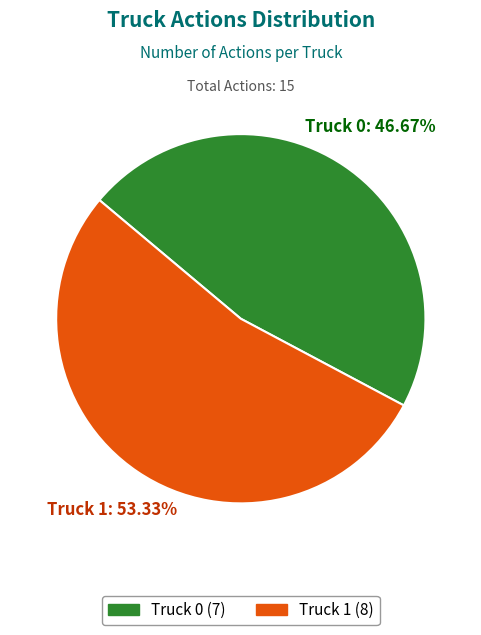

Which slice is the smallest?

Truck 0